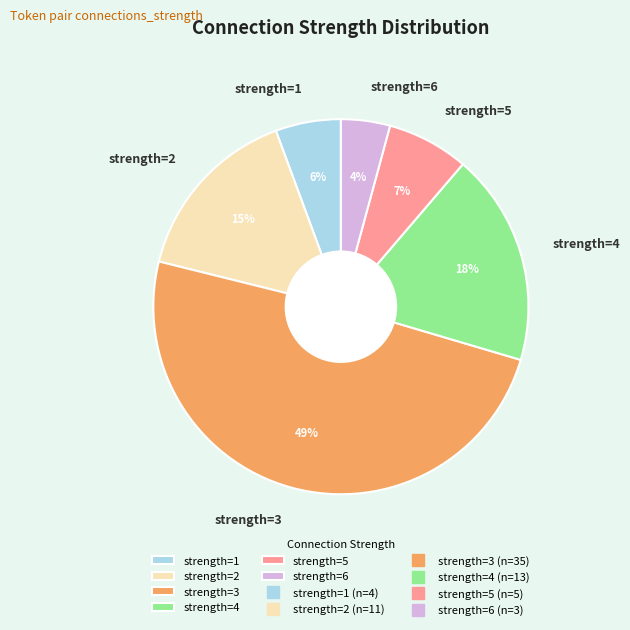

How many slices are in this pie chart?

6